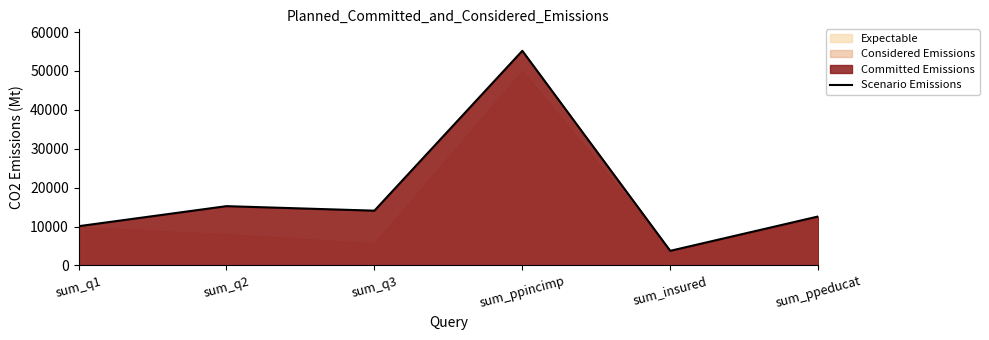

How many data points does each series have?

6